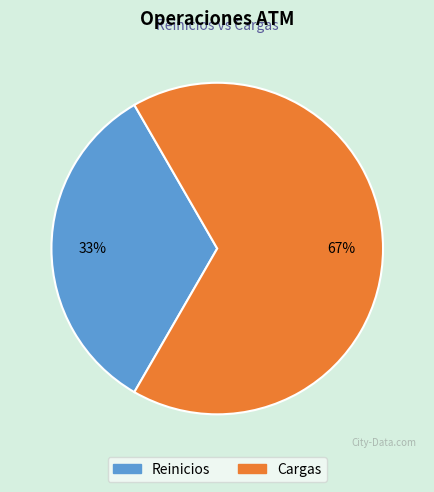

What is the ratio of the value at Reinicios to the value at Cargas?

0.5